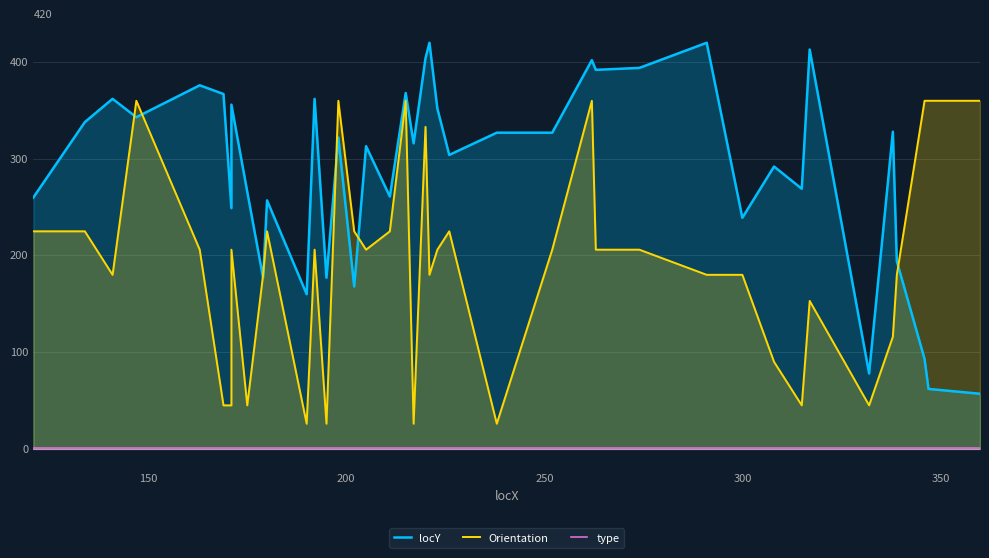

True or false: Orientation and type intersect in this chart.

False